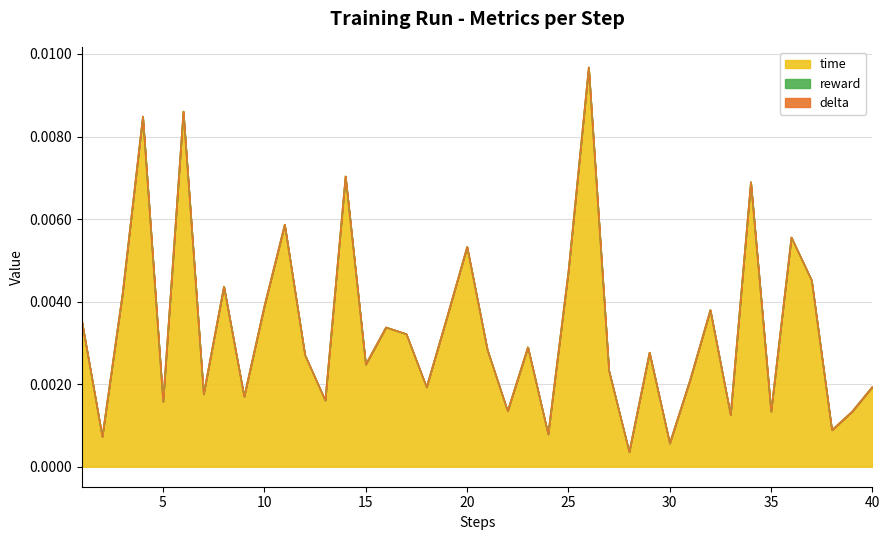

True or false: reward has more than 0 interior local peaks.

False